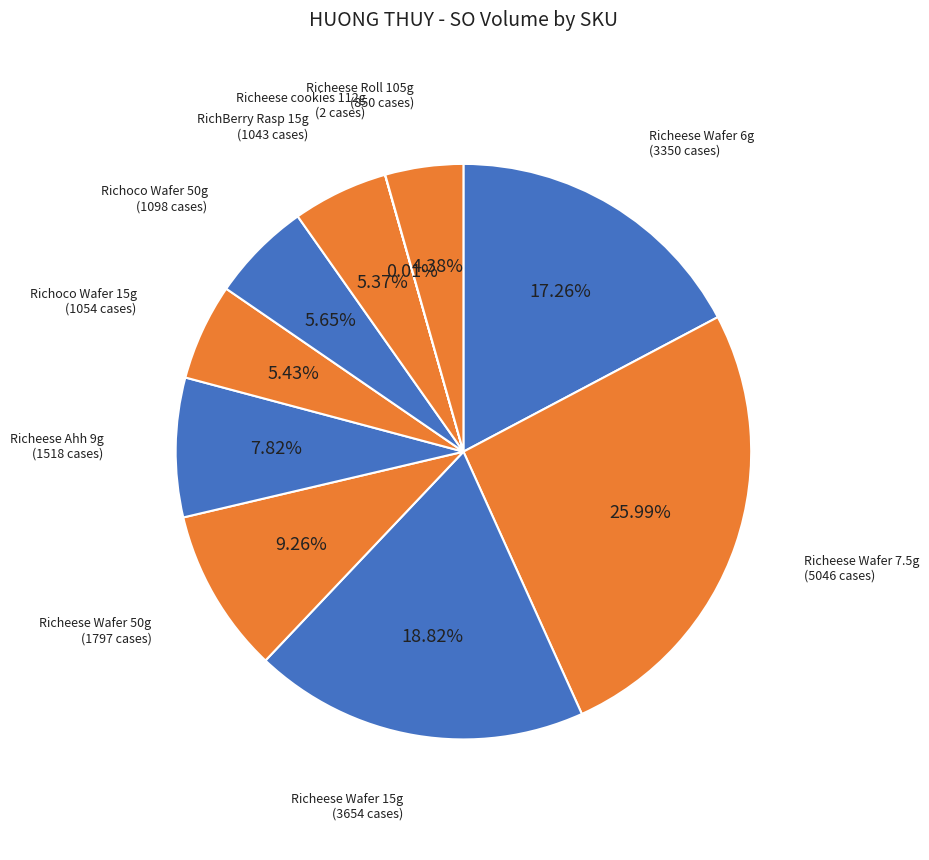

What percentage is the Richeese Wafer 7.5g slice, to the nearest percent?

26%